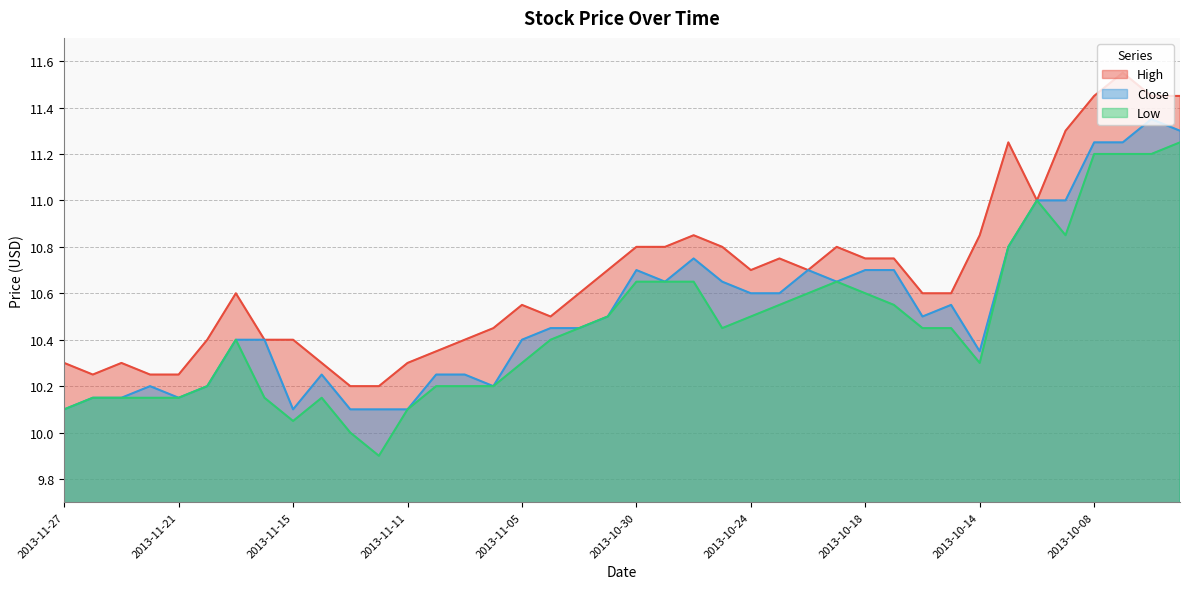

What is the difference between the highest and lowest values at 2013-11-21?

0.1